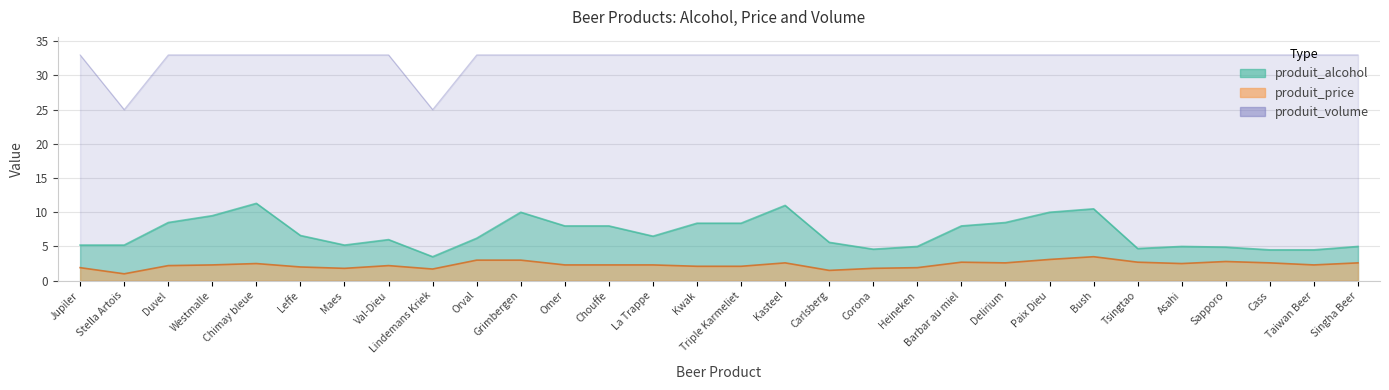

Read the produit_alcohol value at Duvel.

8.5